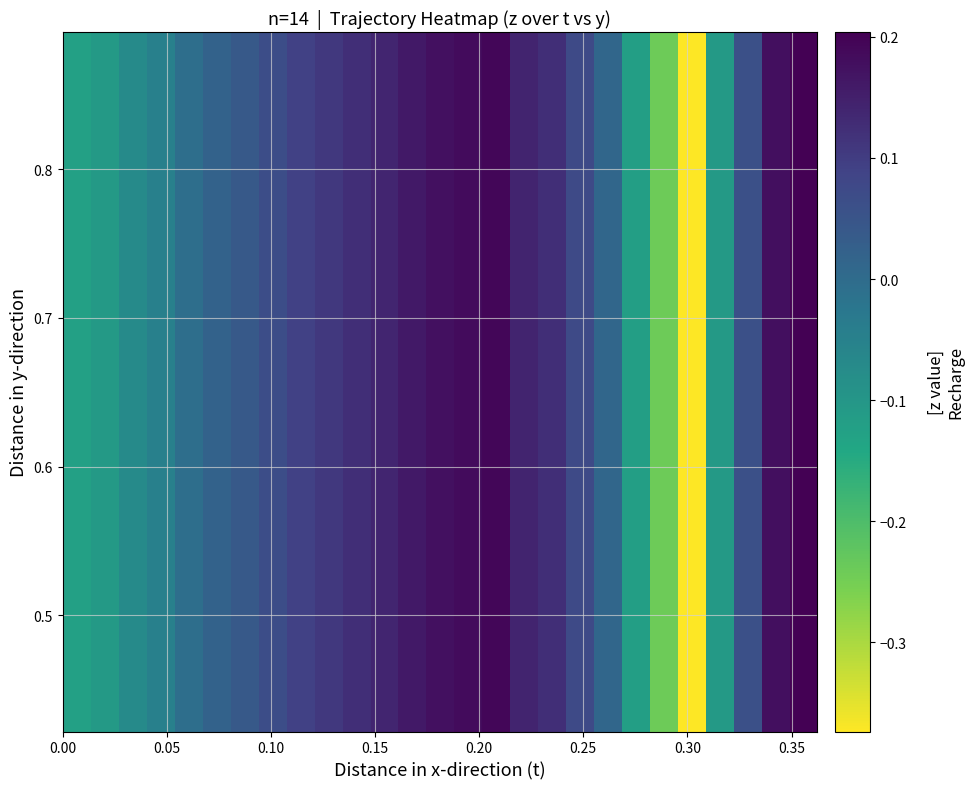

At how many categories does at least one series exceed 0?

18